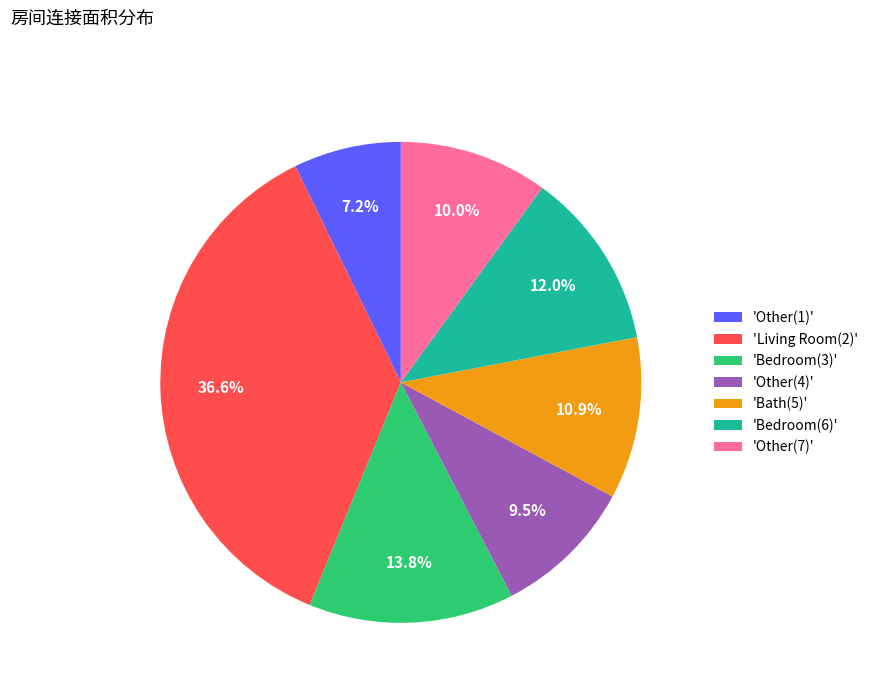

Rank the categories by value from highest to lowest.

'Living Room(2)', 'Bedroom(3)', 'Bedroom(6)', 'Bath(5)', 'Other(7)', 'Other(4)', 'Other(1)'